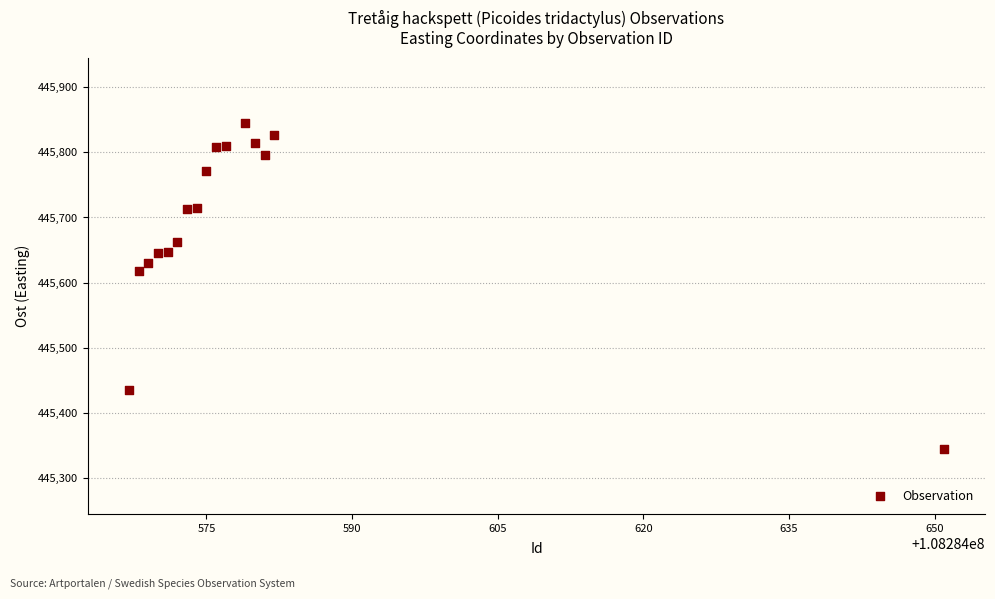

What is the range of X values (max minus min)?

84.0